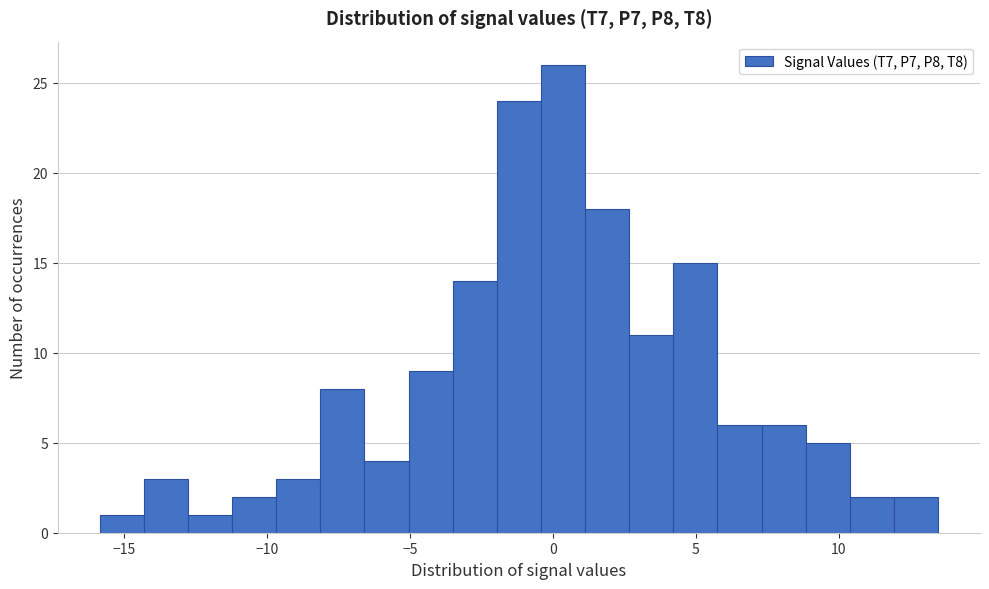

Read against the x-axis, roughly where is the centre of the tallest bar?

0.5